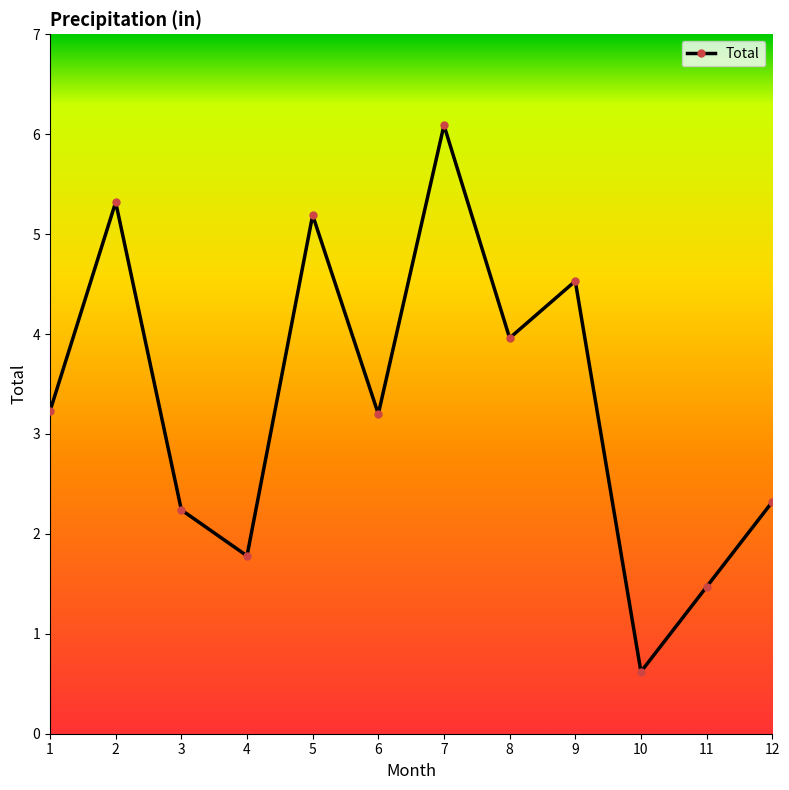

How many data points does each series have?

12